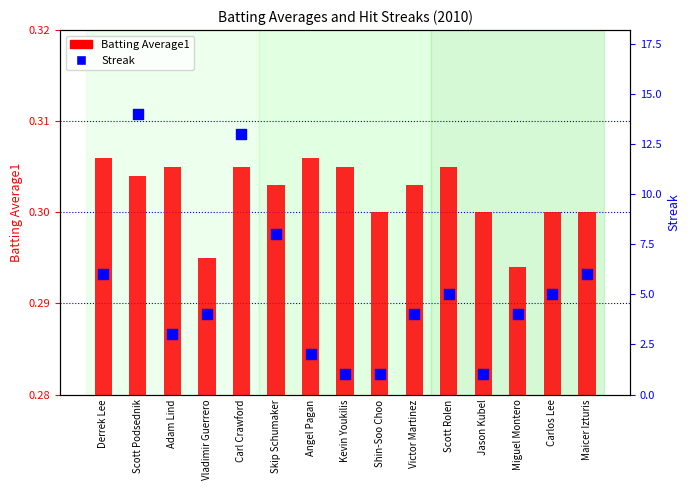

What are all the series names shown in the legend?

Batting Average1, Streak